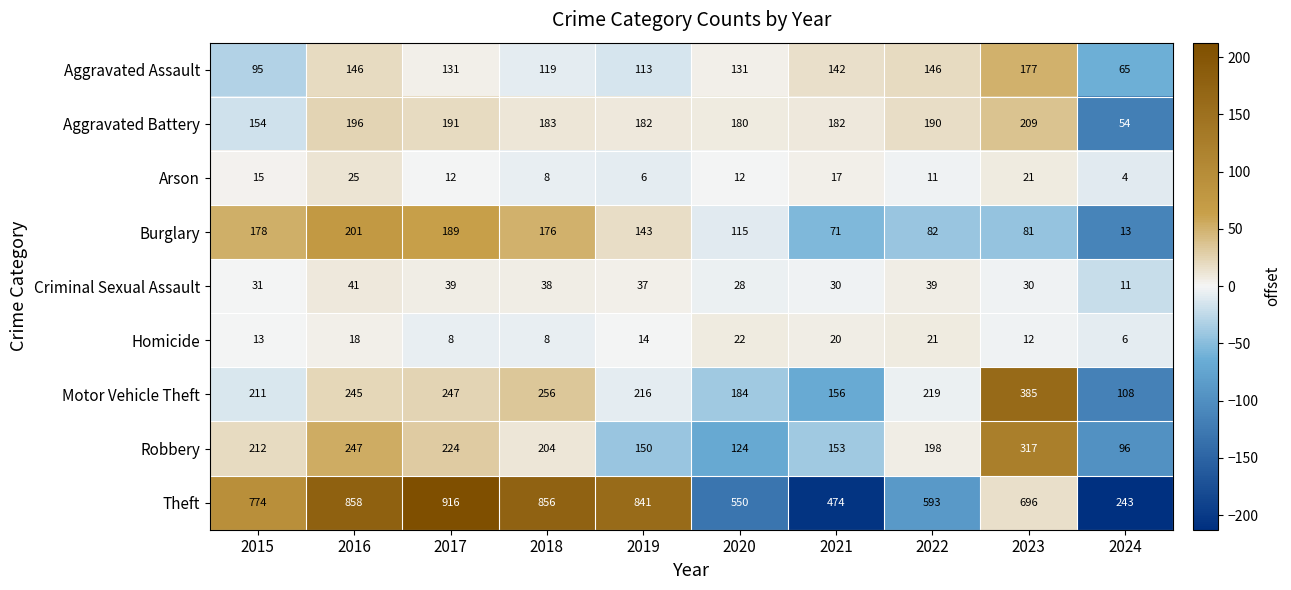

Which series has the largest total across all categories?

Theft